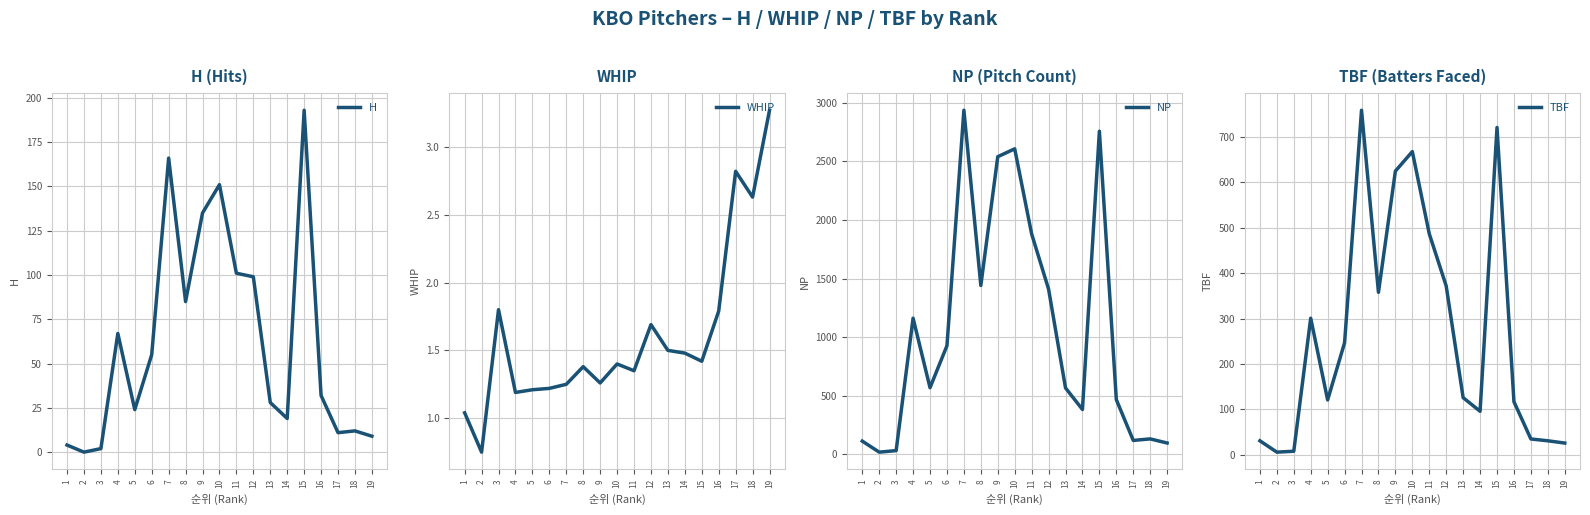

True or false: TBF has a value of 5.3 at 3.

False